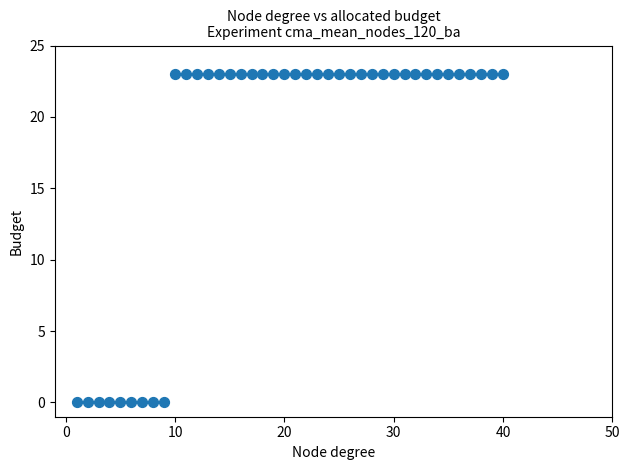

What is the range of Y values (max minus min)?

23.0